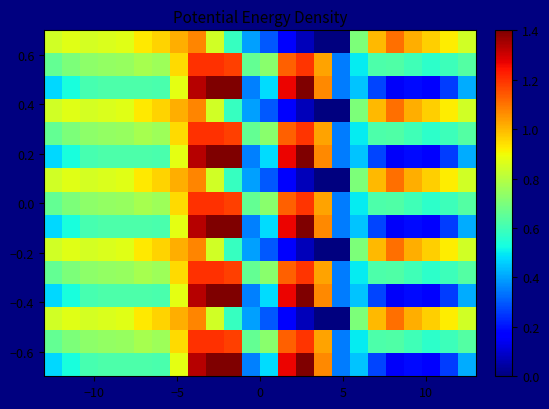

Count the number of data series in this chart.

15